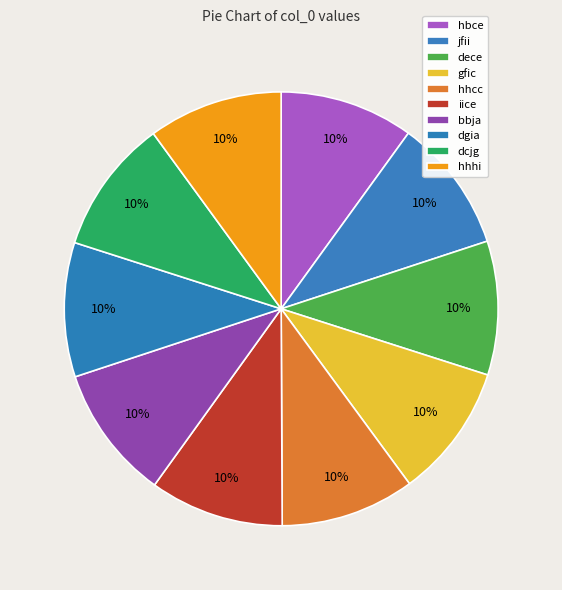

What is the largest slice in the pie chart?

dcjg